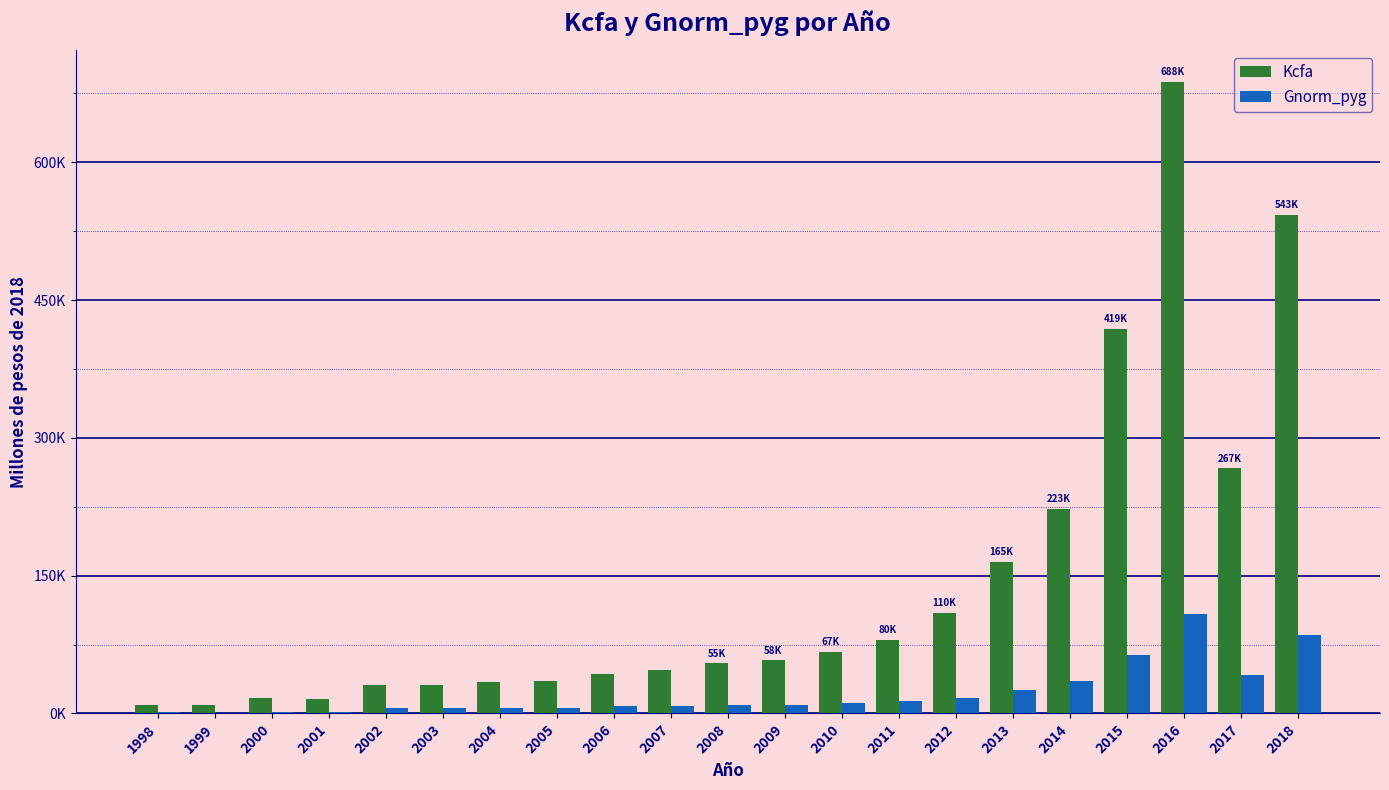

What are all the series names shown in the legend?

Kcfa, Gnorm_pyg